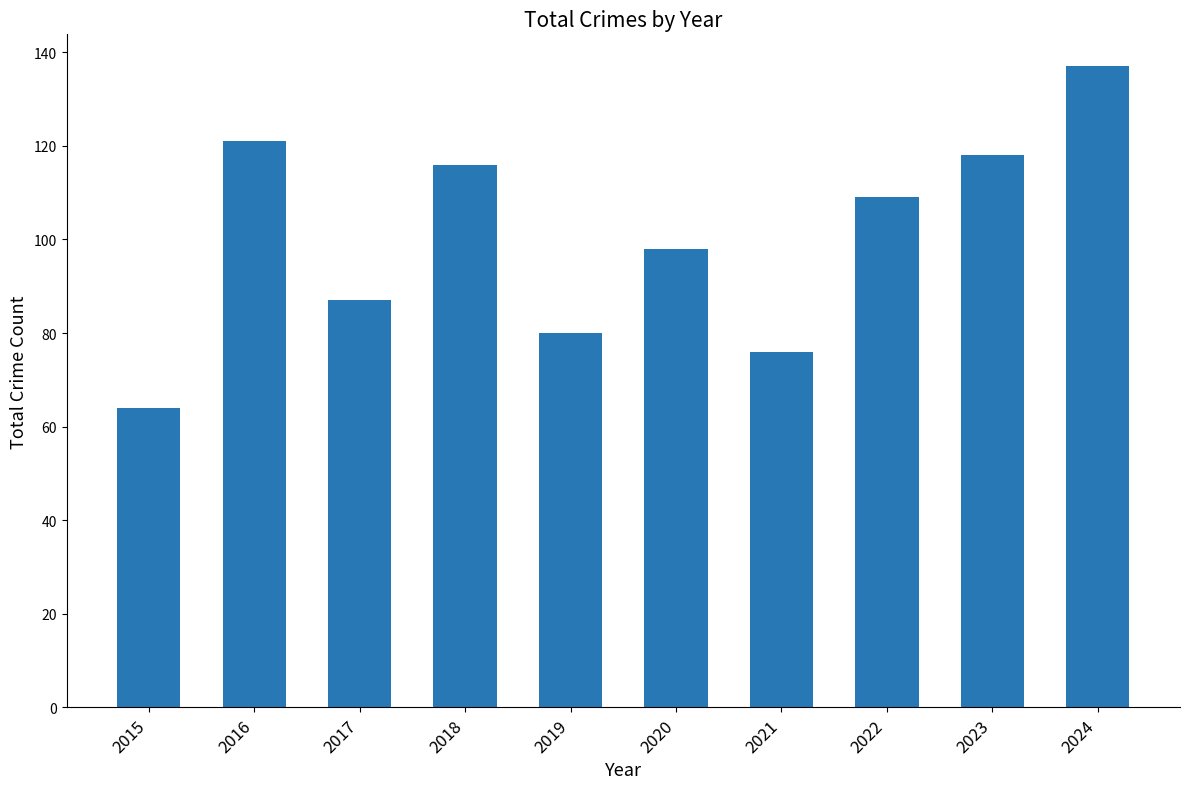

What is the maximum value shown in the chart?

137